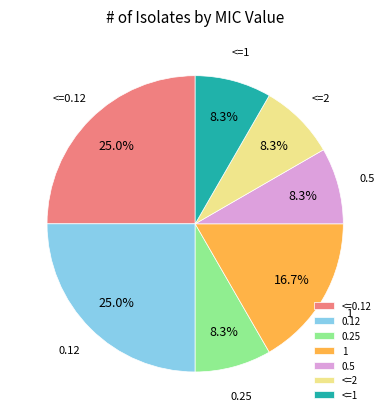

Count the number of slices in the pie.

7